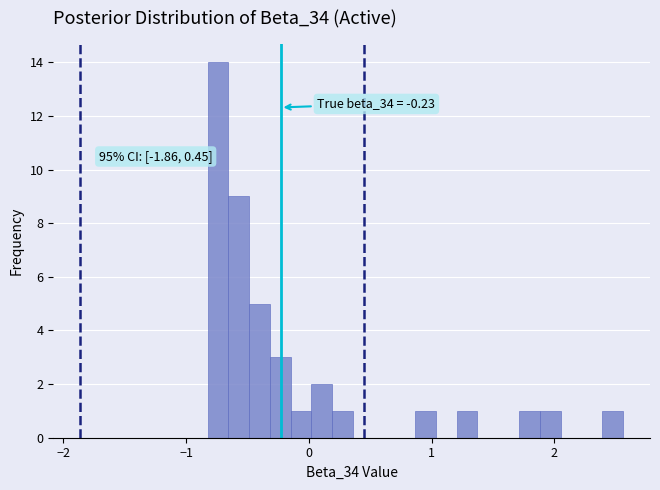

Read against the x-axis, roughly where is the centre of the tallest bar?

-0.7